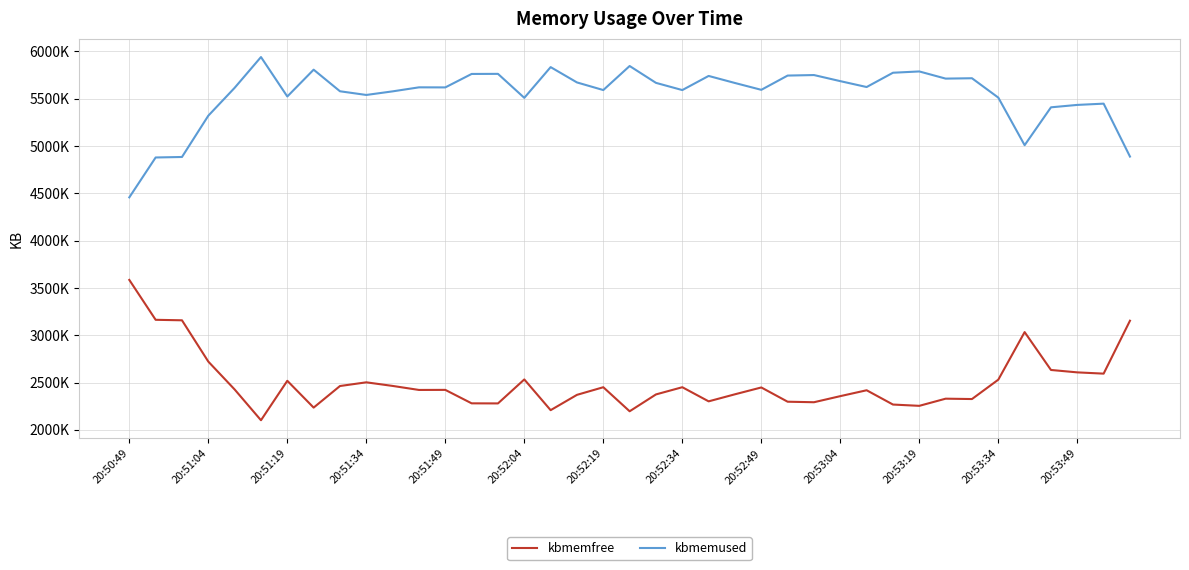

What is the difference between the maximum and second lowest values in the kbmemfree series?

1388440